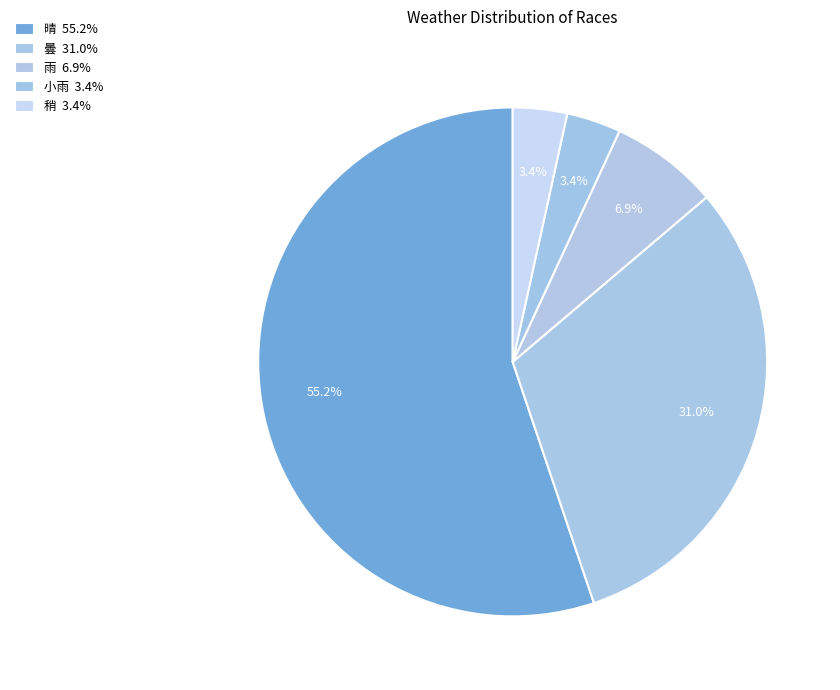

How many slices are in this pie chart?

5